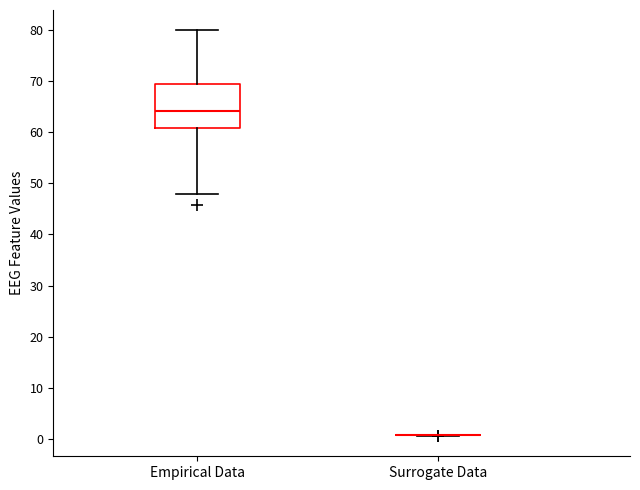

Reading left to right, transcribe this box plot: for each box, give where its median line is, the range the box spans, and where its two whiskers end, as read against the y-axis. The values are not printed on the chart, so give them approximately, as read against the axis.

Empirical Data: median 64, box 61 to 69, whiskers 48 to 80
Surrogate Data: box collapsed to a line at 1, whiskers 1 to 1